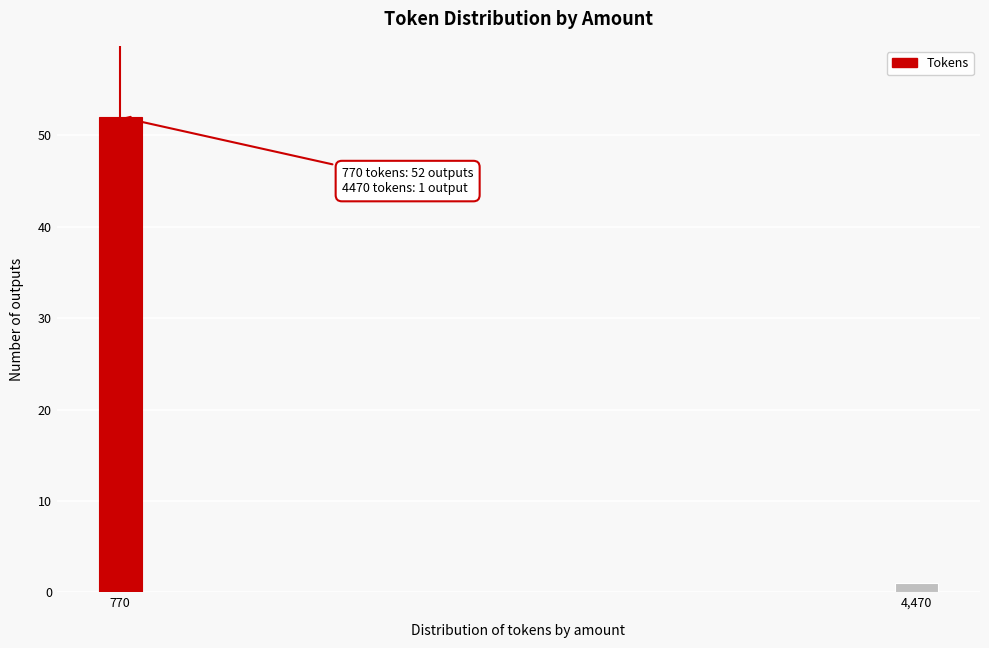

Reading left to right, extract all data points from this chart.

770=52	4,470=1